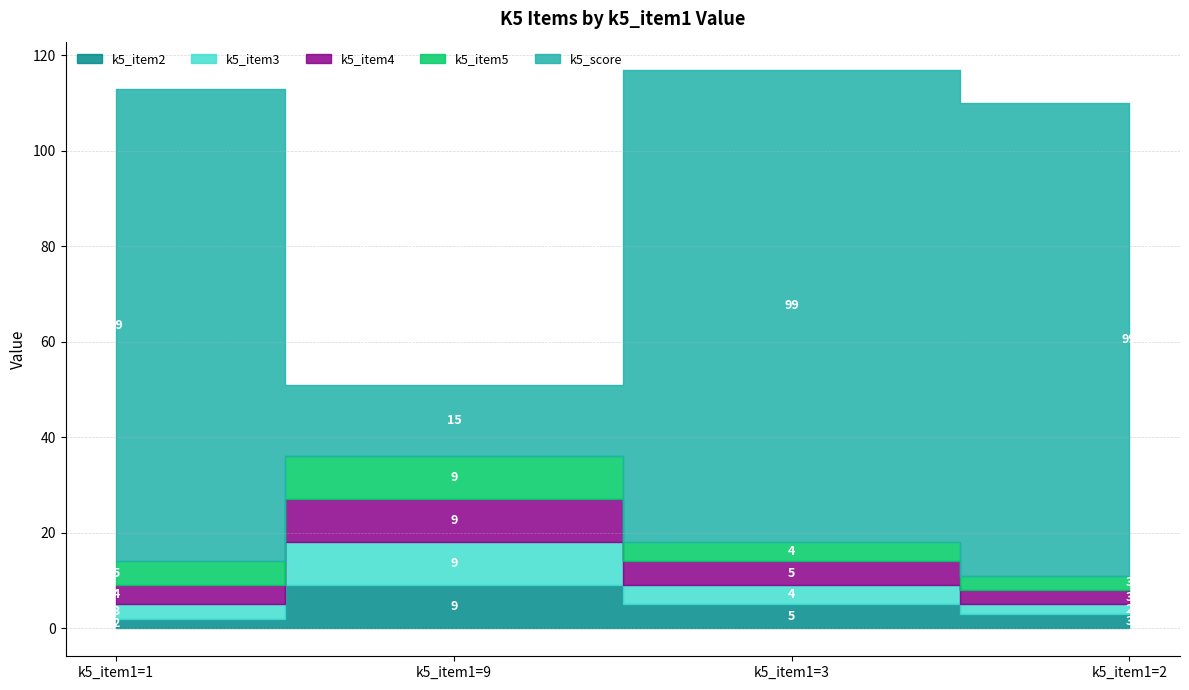

How many data points does each series have?

4